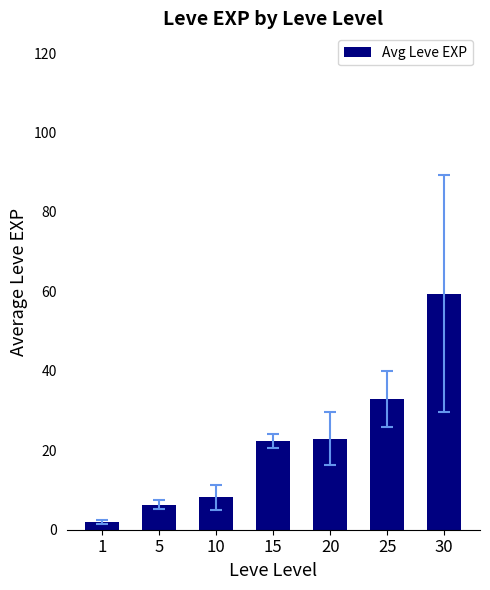

Between 30 and 5, which is larger?

30